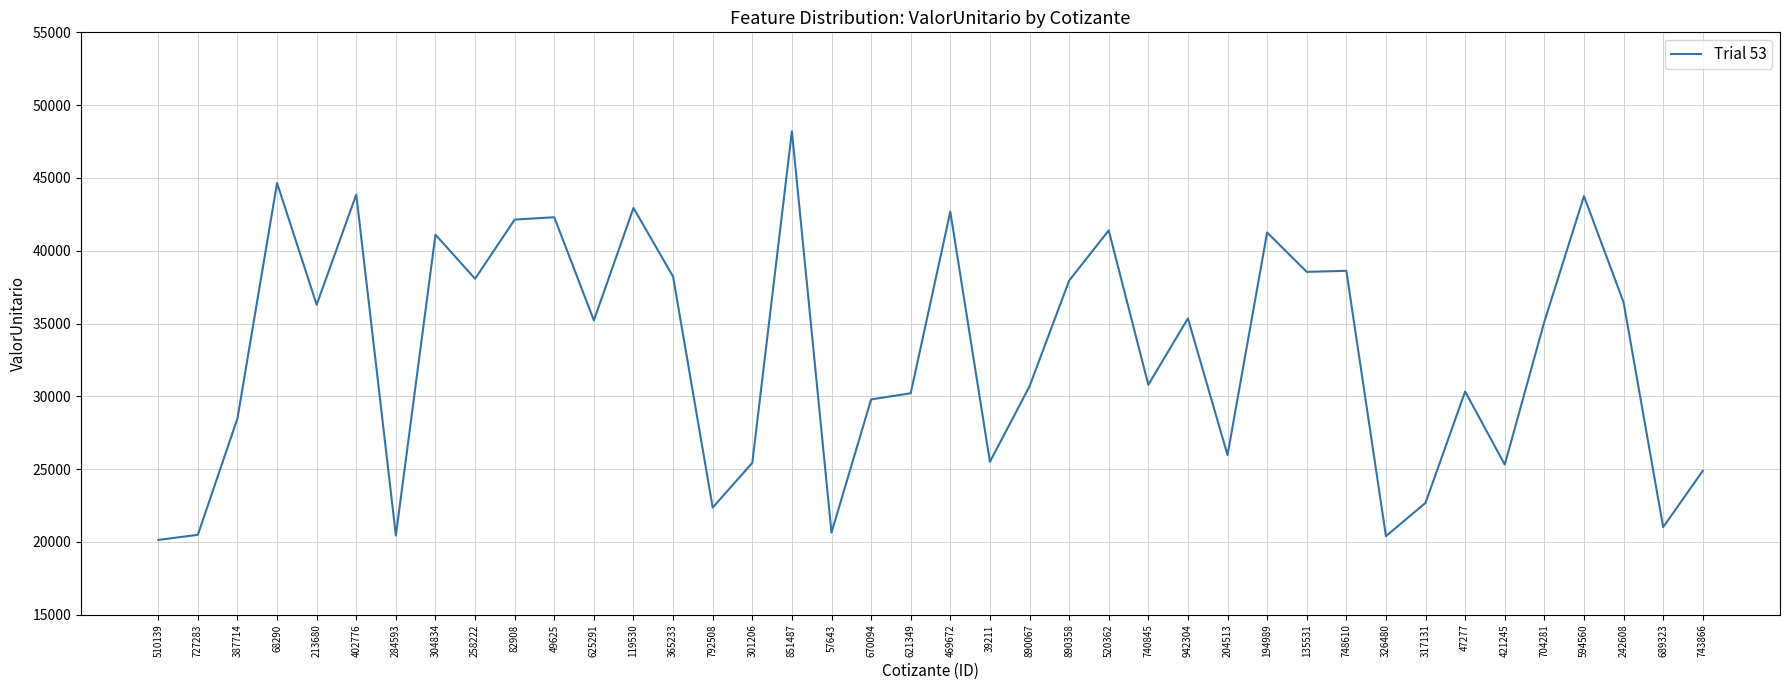

What is the approximate value at 82908?

42139.4